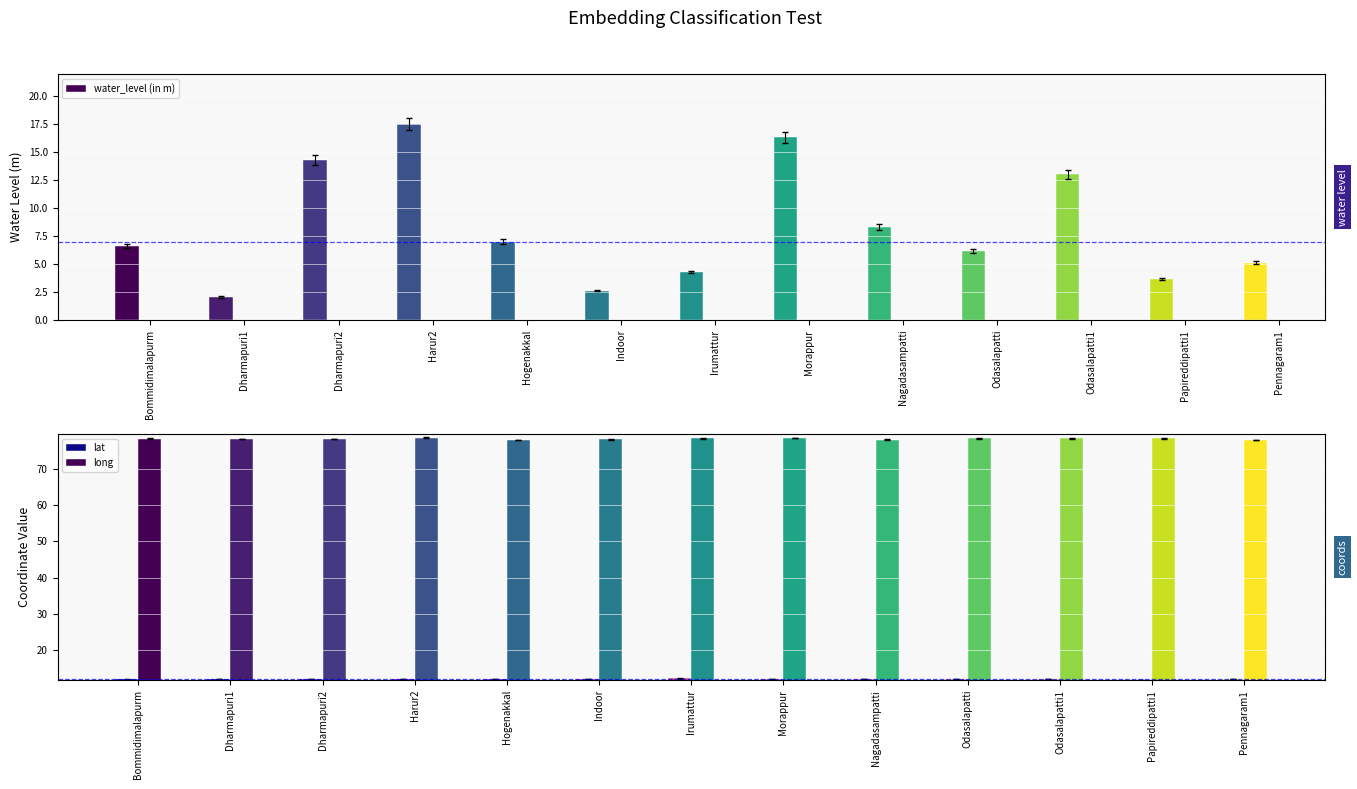

How many bars are there in total?

39